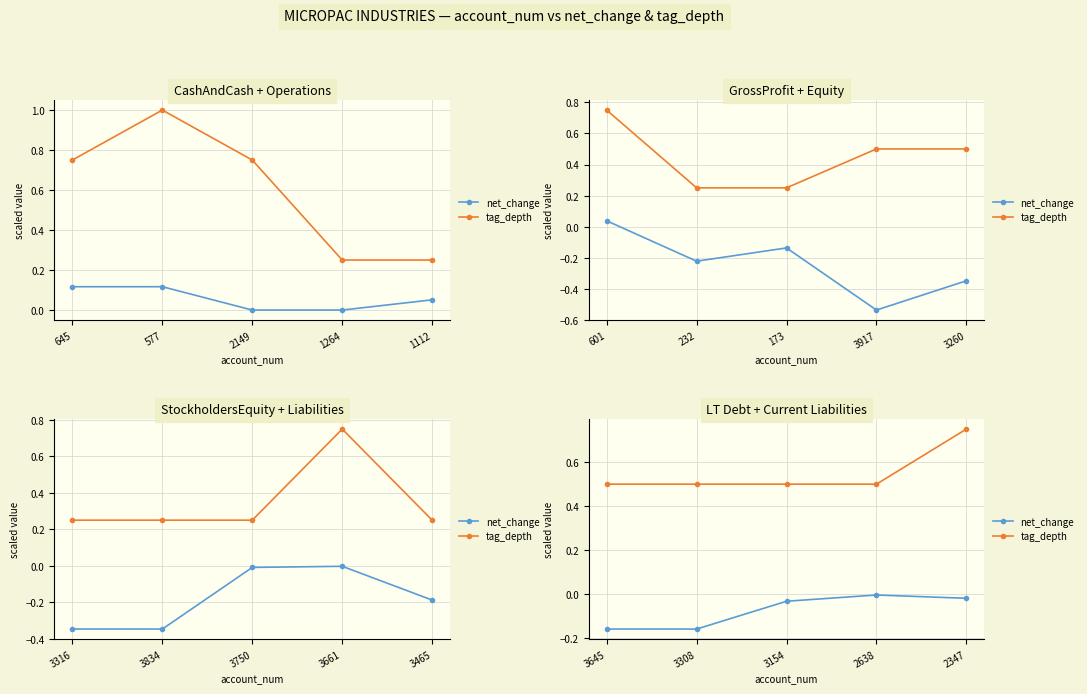

Rank the series at 3308 from lowest to highest value.

net_change, tag_depth